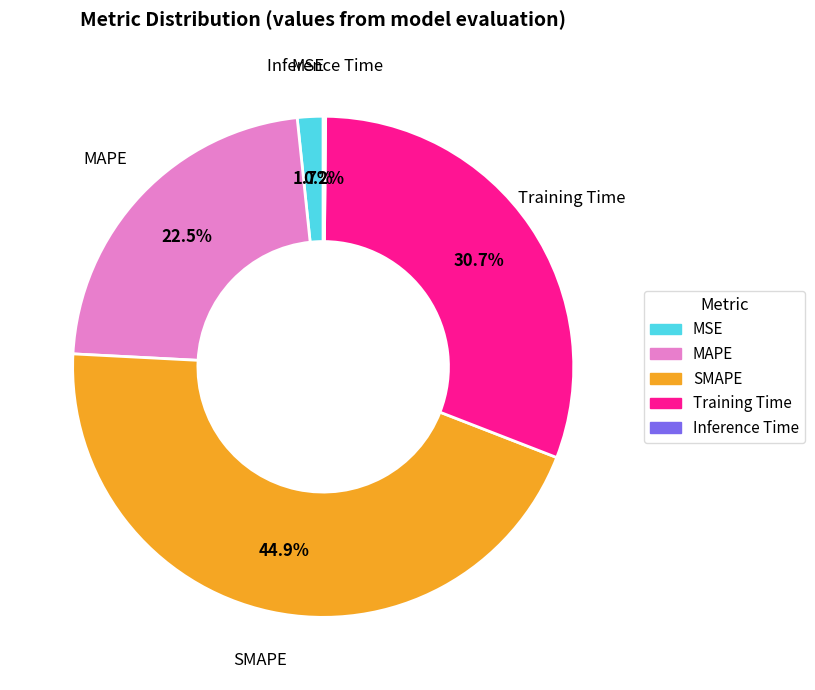

What is the total percentage of MSE and Training Time?

32.4%